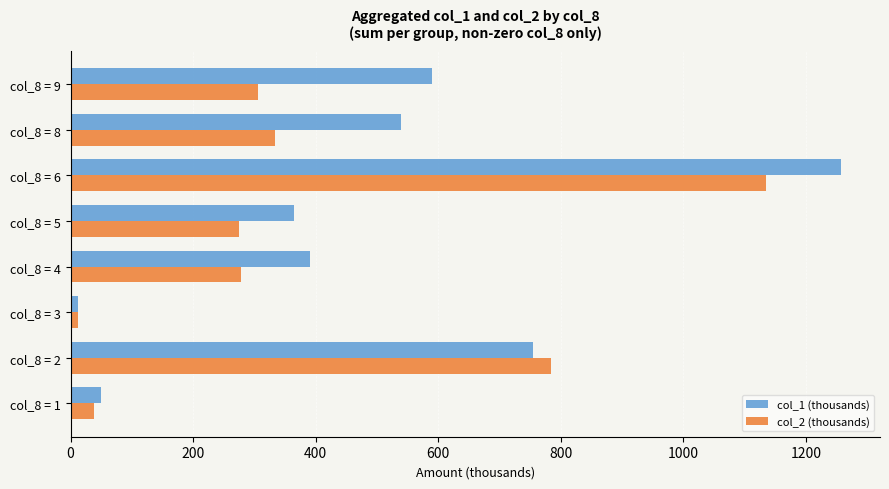

Which series changed the most between col_8 = 1 and col_8 = 8?

col_1 (thousands)